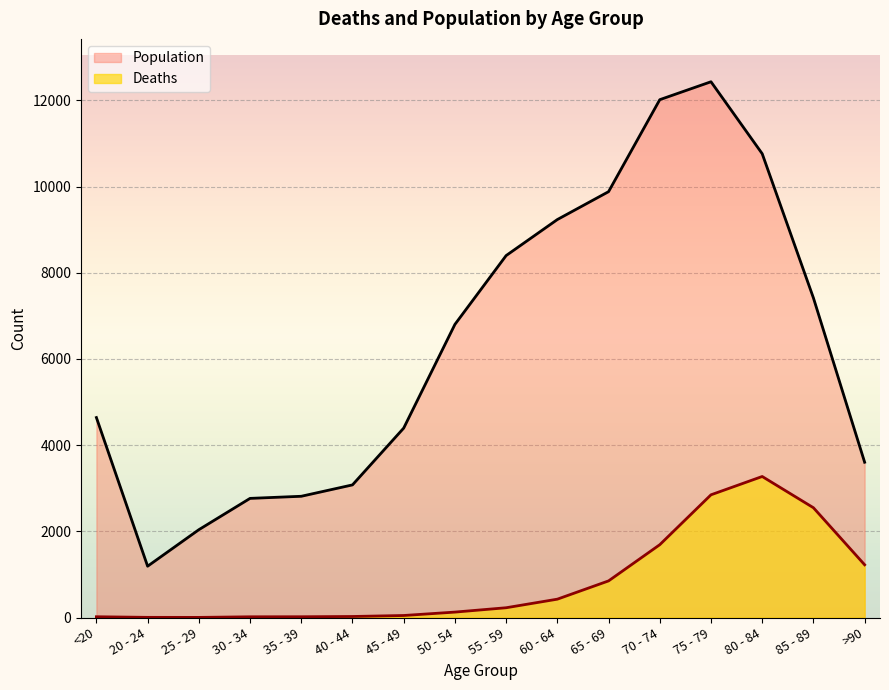

The value of Deaths at 55 - 59 is 227. True or false?

True